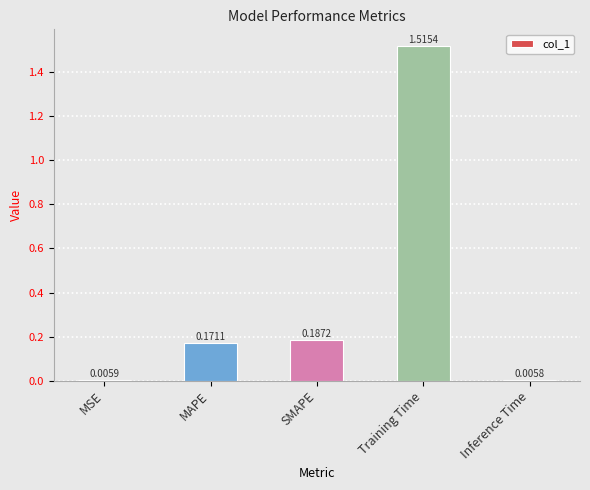

What is the change in value from SMAPE to Training Time?

+1.3